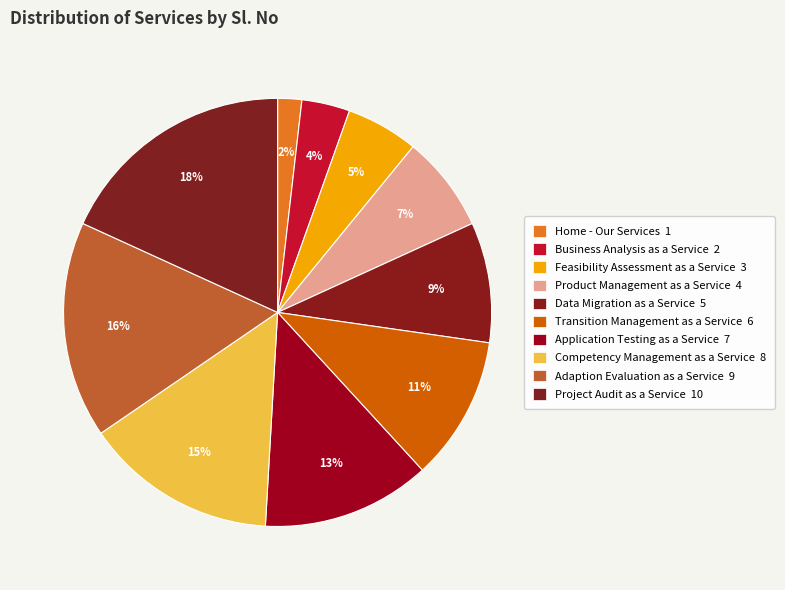

What is the smallest slice in the pie chart?

Home - Our Services